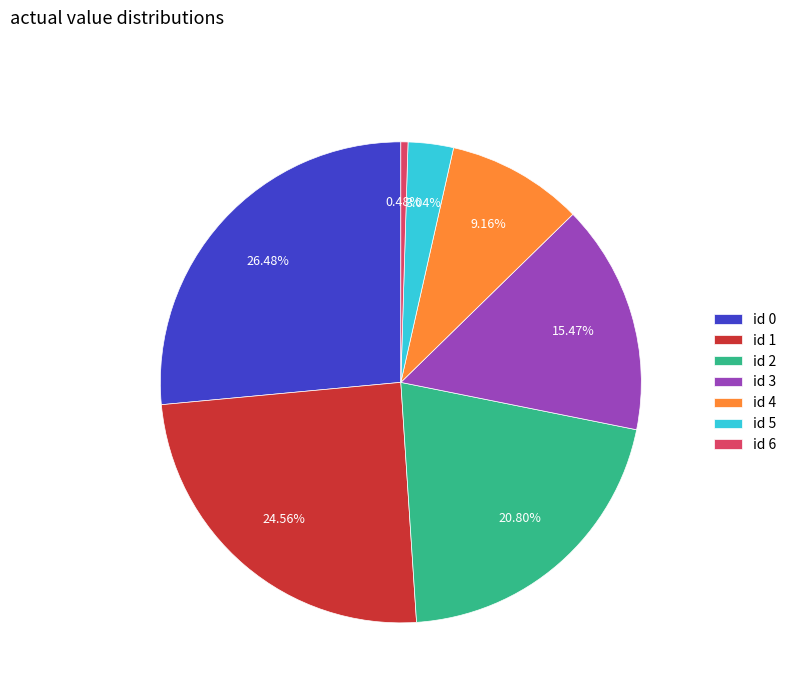

Is the sum of id 2 and id 5 greater than half?

No